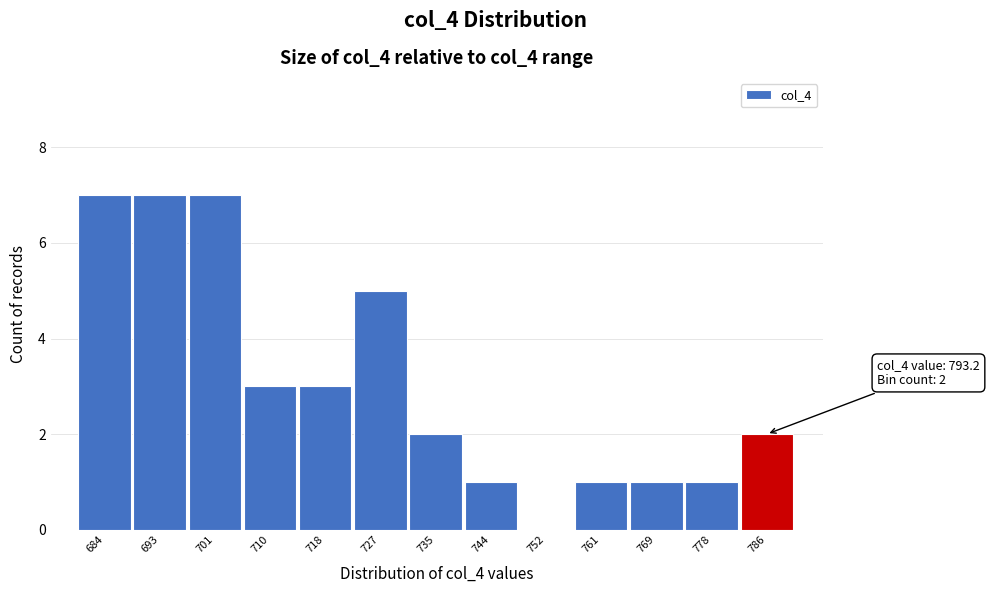

Reading left to right, list all the values displayed in this chart.

684=7	693=7	701=7	710=3	718=3	727=5	735=2	744=1	752=0	761=1	769=1	778=1	786=2